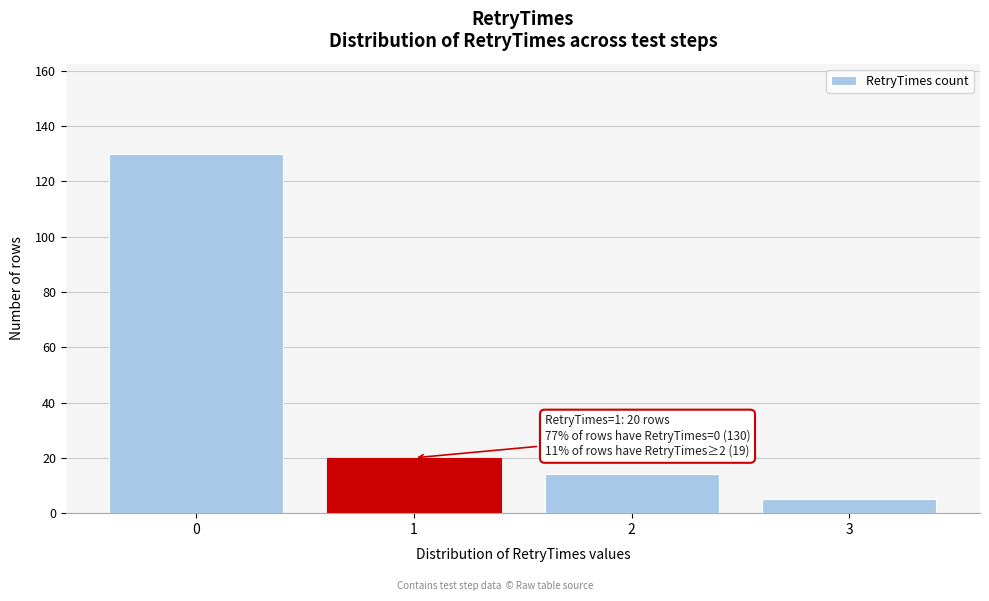

Reading left to right, transcribe all the data shown in this chart.

0=130	1=20	2=14	3=5